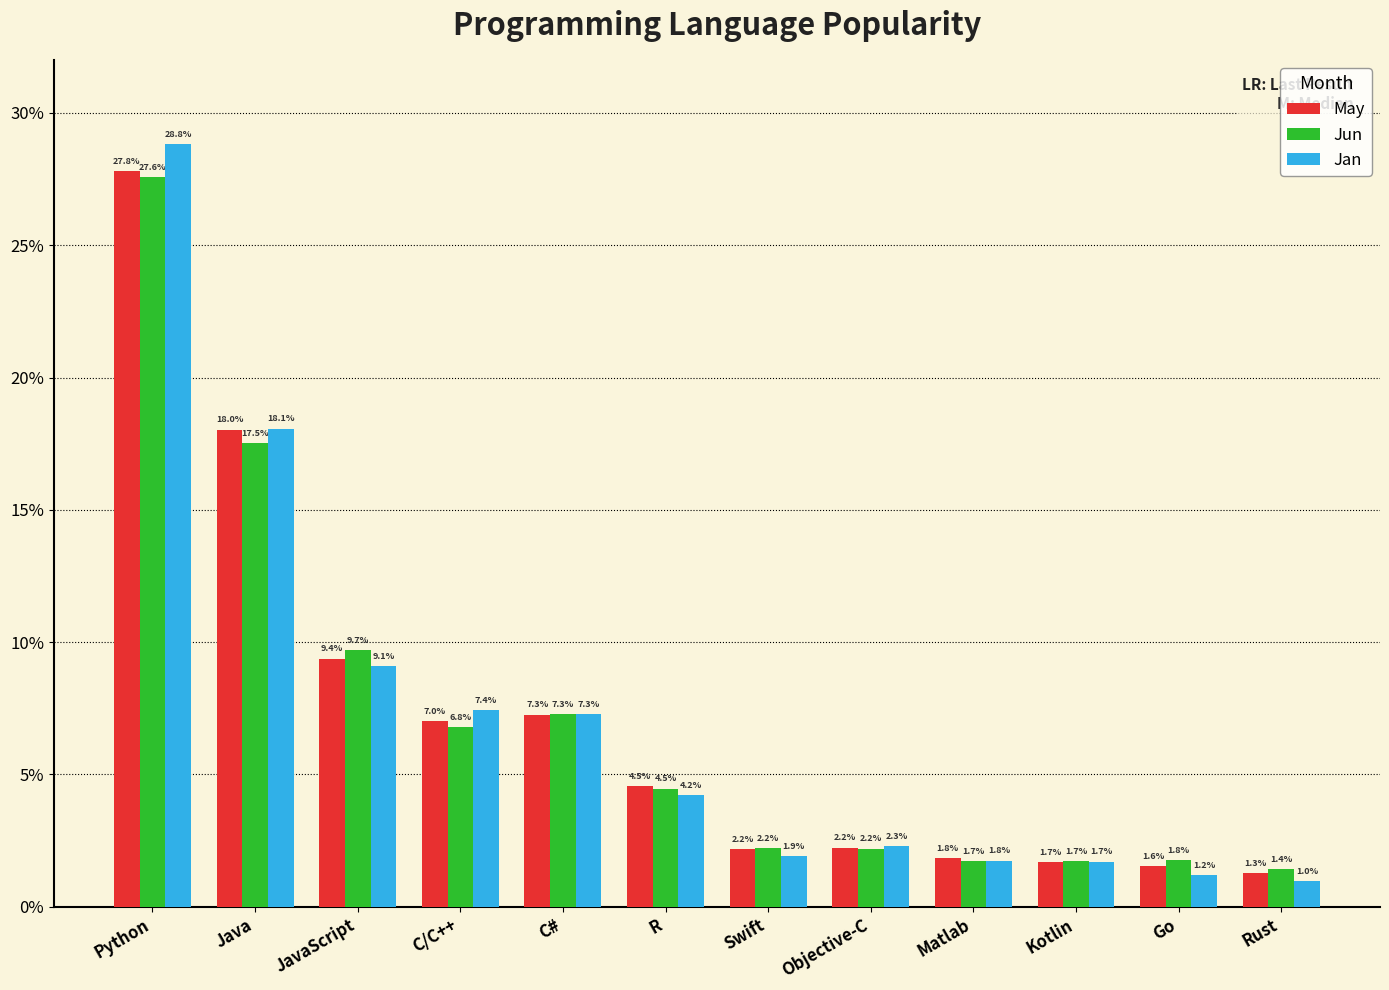

Are the bars horizontal?

No